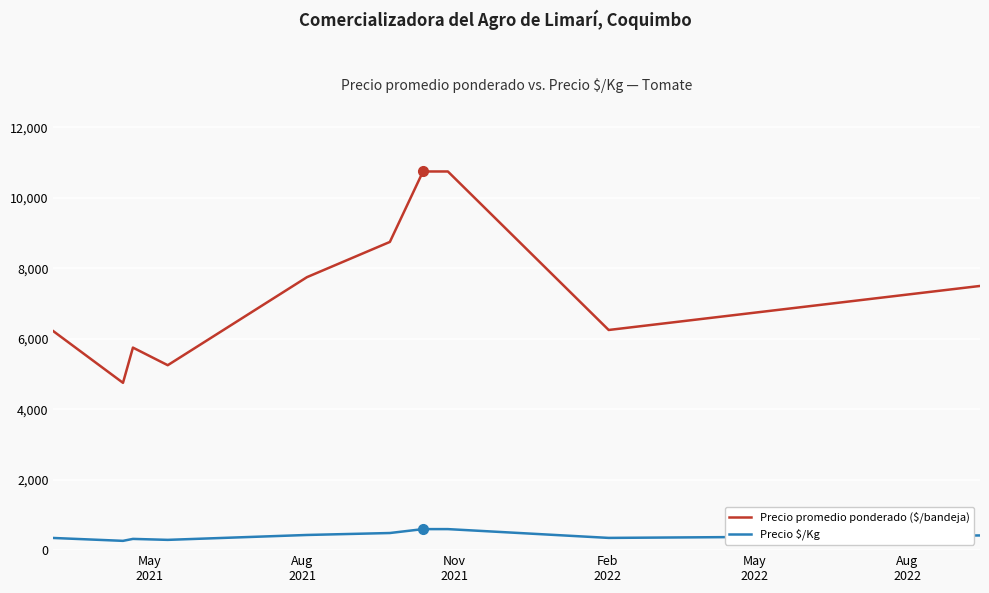

Which series has the largest total across all categories?

Precio promedio ponderado ($/bandeja)